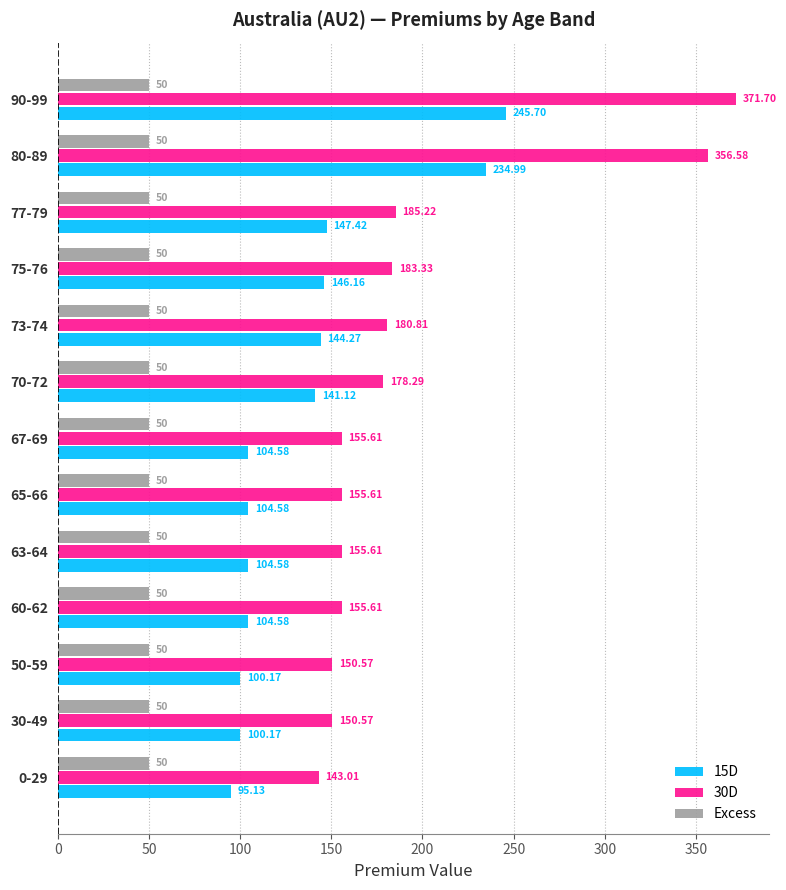

What is the spread (max minus min) of values at 60-62?

105.6